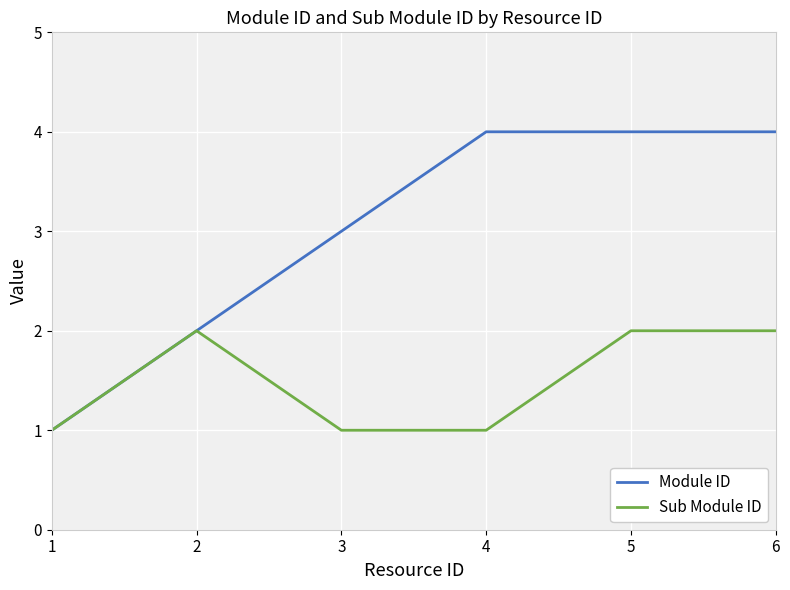

What is the spread (max minus min) of values at 4?

3